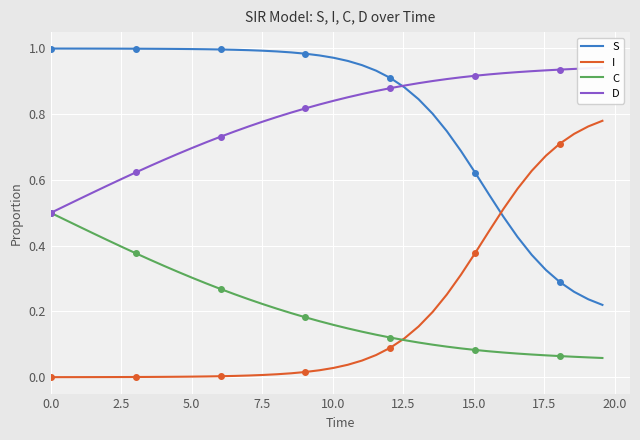

True or false: C and S intersect in this chart.

False